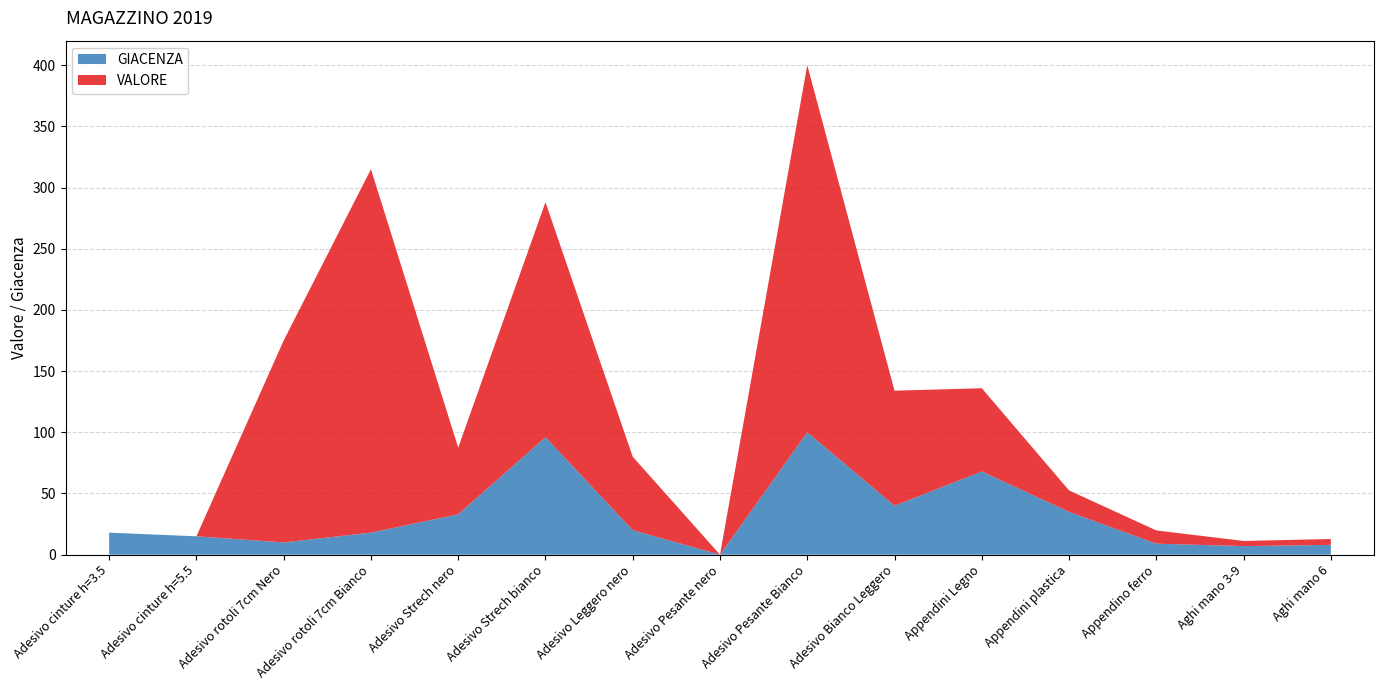

True or false: GIACENZA has a value of 50.4 at Adesivo Pesante nero.

False